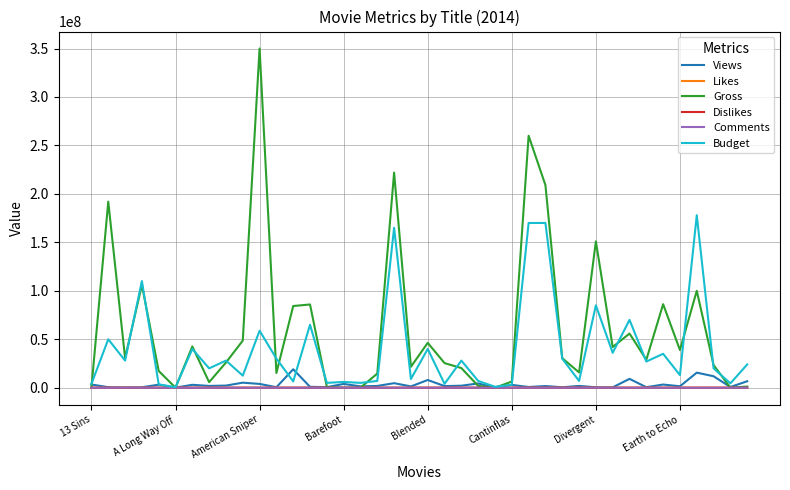

Which series has the largest total across all categories?

Gross